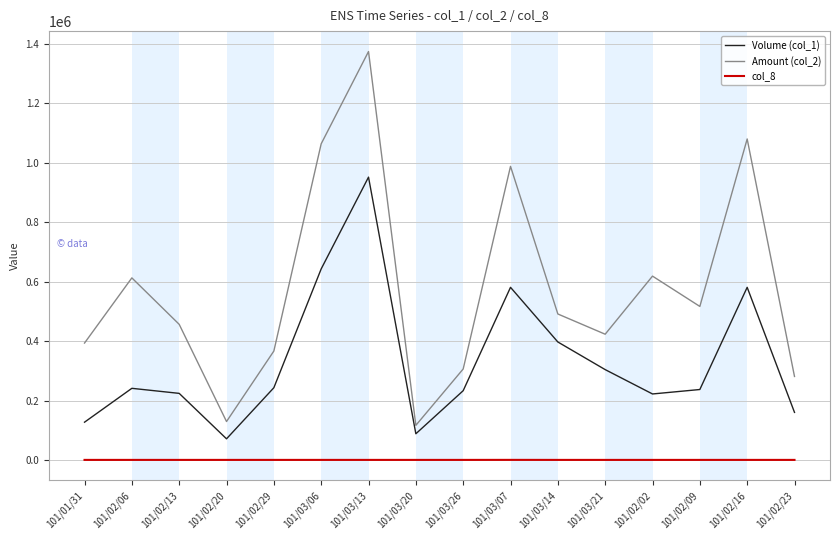

Where is the first local maximum for Volume (col_1)?

101/02/06